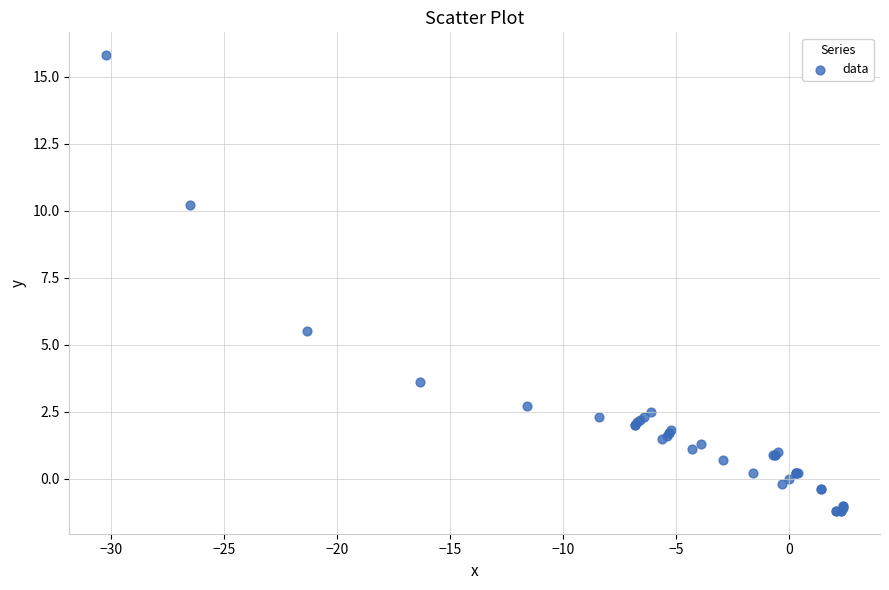

What Y value in the scatter plot is closest to 7?

5.5